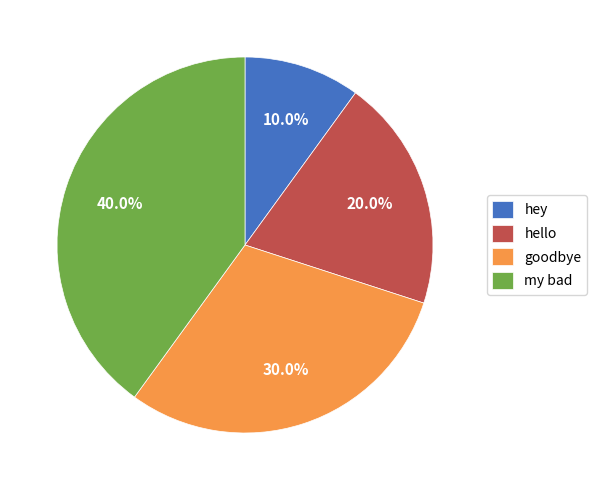

Is it true that hello is 29% of the pie?

False